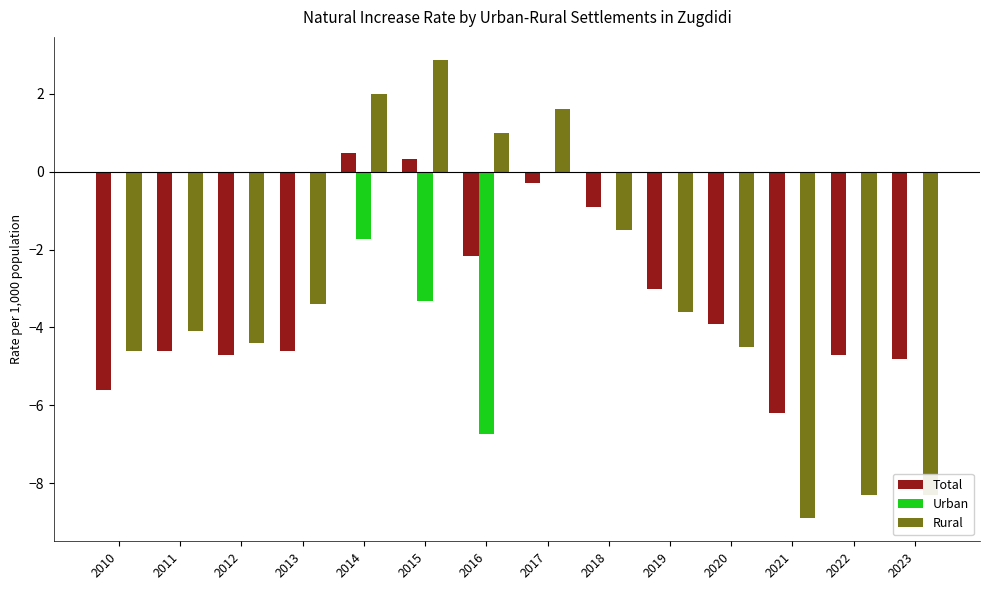

Reading left to right, what are all the values shown in this chart?

Total: 2010=-5.6	2011=-4.6	2012=-4.7	2013=-4.6	2014=0.5	2015=0.3	2016=-2.2	2017=-0.3	2018=-0.9	2019=-3.0	2020=-3.9	2021=-6.2	2022=-4.7	2023=-4.8
Urban: 2010=0.0	2011=0.0	2012=0.0	2013=0.0	2014=-1.7	2015=-3.3	2016=-6.7	2017=0.0	2018=0.0	2019=0.0	2020=0.0	2021=0.0	2022=0.0	2023=0.0
Rural: 2010=-4.6	2011=-4.1	2012=-4.4	2013=-3.4	2014=2.0	2015=2.9	2016=1.0	2017=1.6	2018=-1.5	2019=-3.6	2020=-4.5	2021=-8.9	2022=-8.3	2023=-8.3